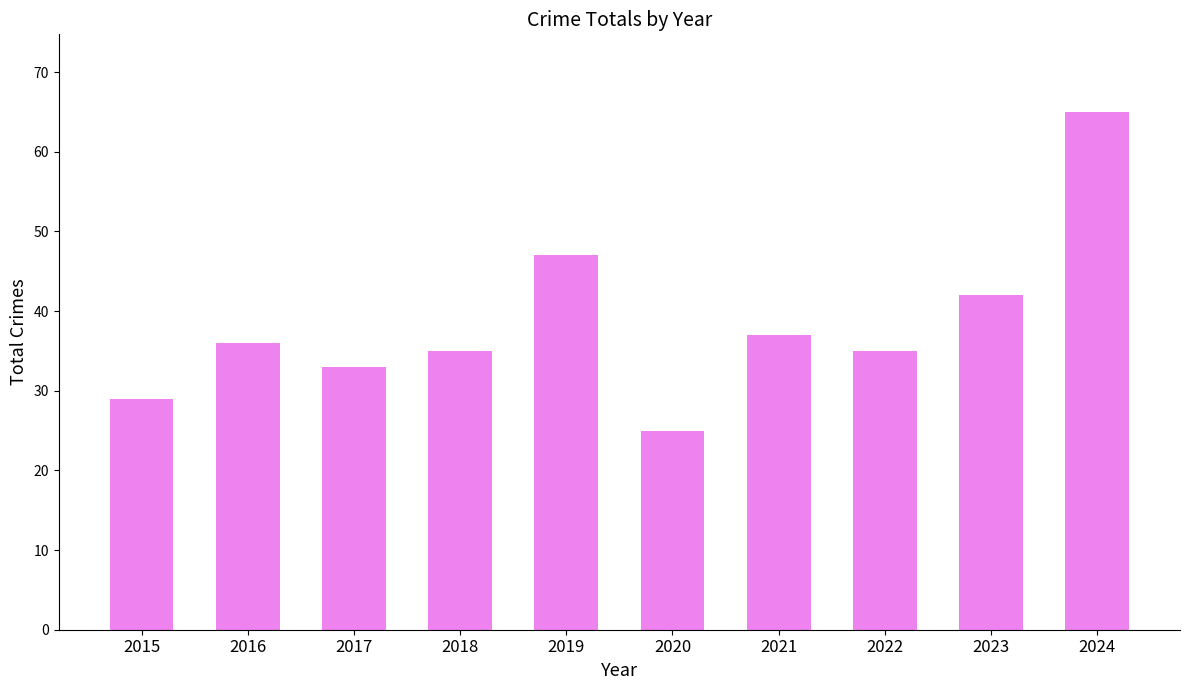

Which label corresponds to the largest value in the chart?

2024